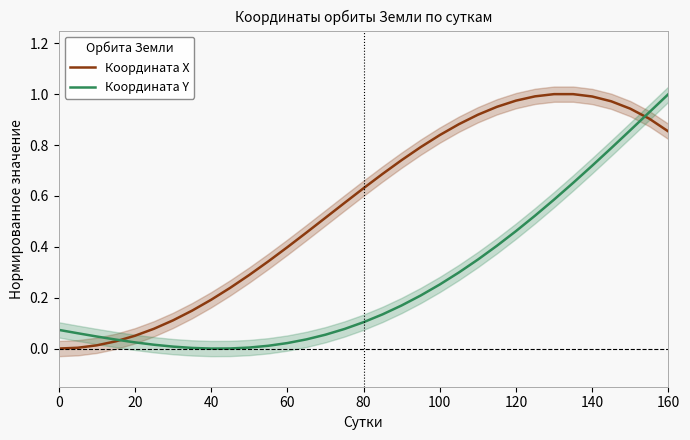

Reading left to right, list all the values displayed in this chart.

Координата X: 0.0	0.0	0.0	0.0	0.1	0.1	0.1	0.1	0.2	0.2	0.3	0.3	0.4	0.5	0.5	0.6	0.6	0.7	0.7	0.8	0.8	0.9	0.9	1.0	1.0	1.0	1.0	1.0	1.0	1.0	0.9	0.9	0.9
Координата Y: 0.1	0.1	0.0	0.0	0.0	0.0	0.0	0.0	0.0	0.0	0.0	0.0	0.0	0.0	0.1	0.1	0.1	0.1	0.2	0.2	0.3	0.3	0.3	0.4	0.5	0.5	0.6	0.7	0.7	0.8	0.9	0.9	1.0